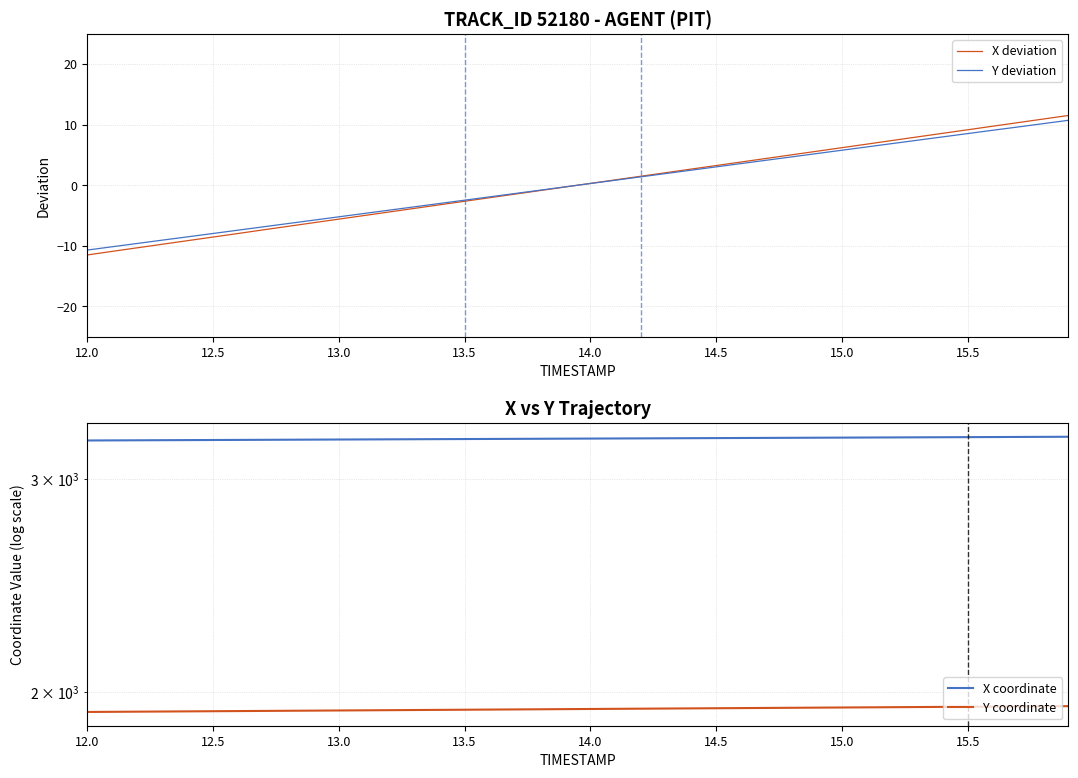

At how many categories does at least one series exceed 593?

40